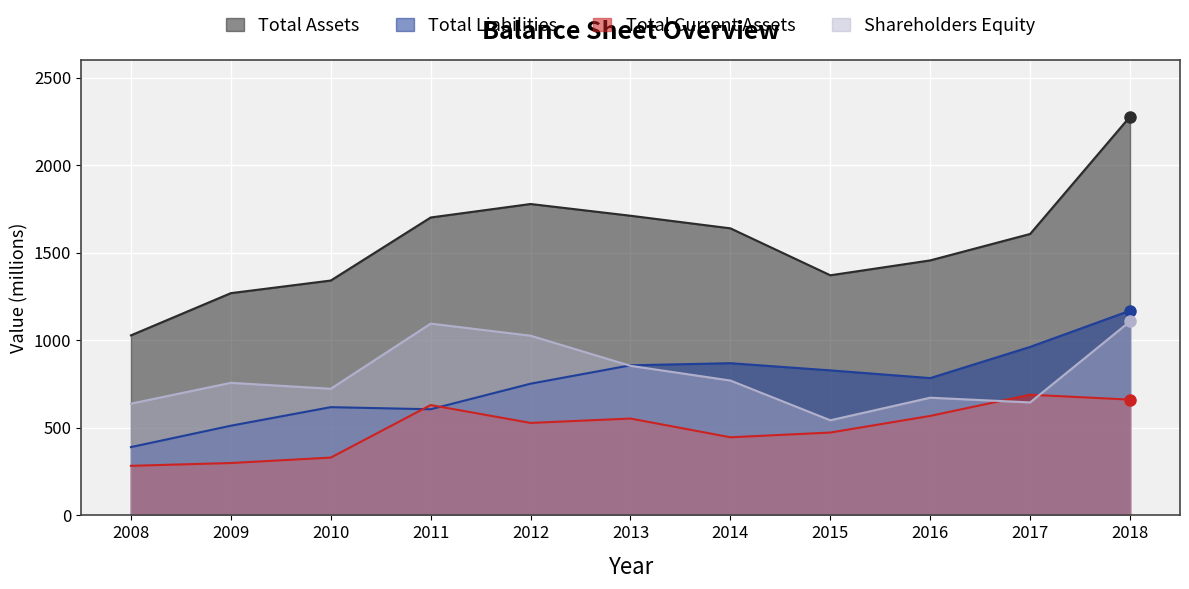

In Shareholders Equity, how many points are higher than both neighbors (excluding endpoints)?

3